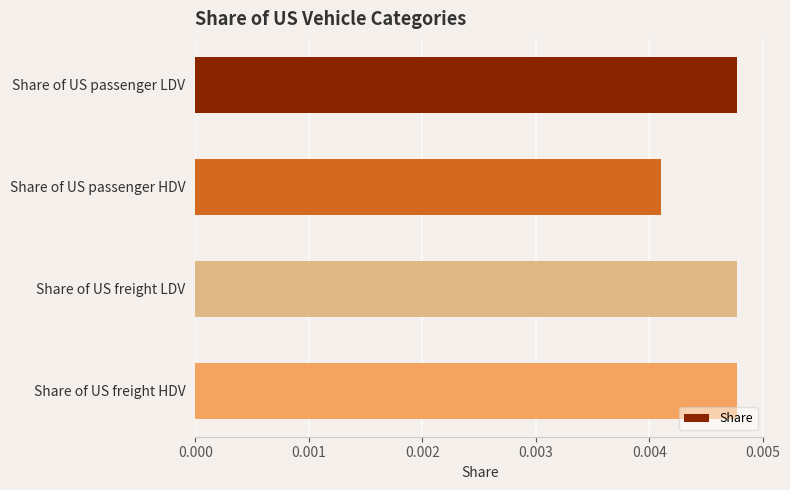

At which label is the value closest to 0?

Share of US passenger HDV